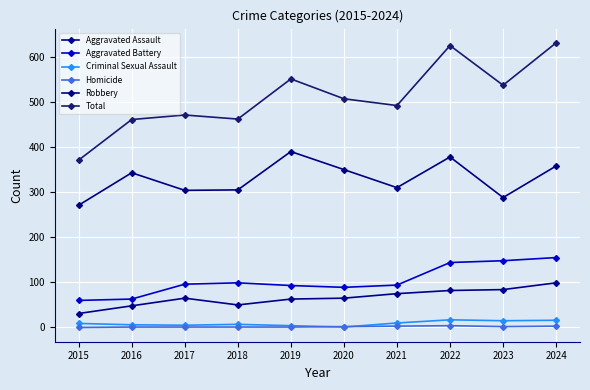

What is the maximum value for Robbery?

390